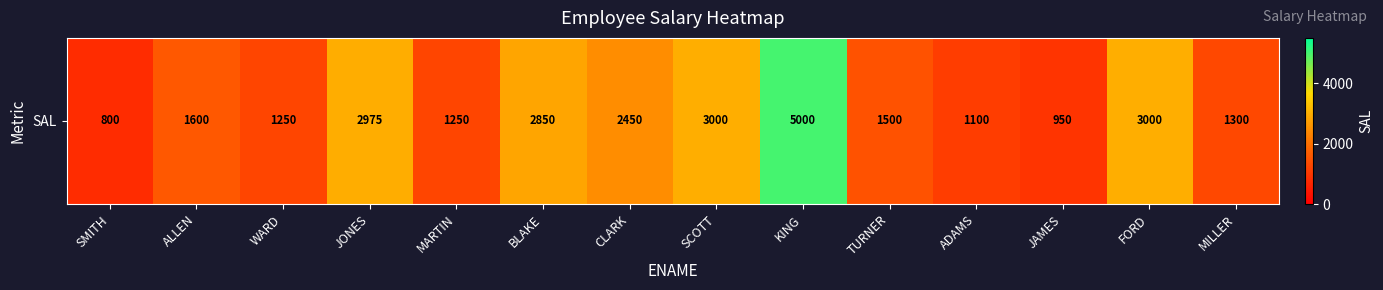

What is the difference between the second highest and second lowest values?

2050